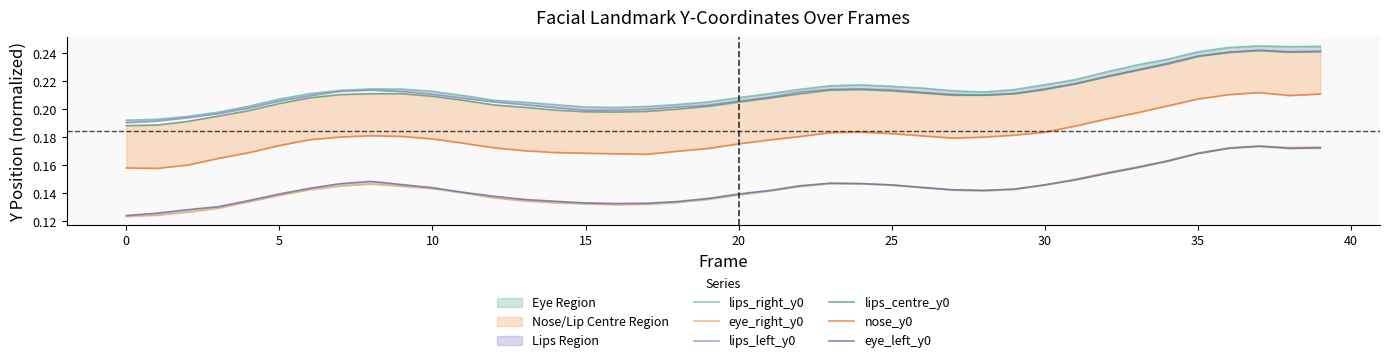

True or false: lips_right_y0 and eye_right_y0 cross at least once.

False